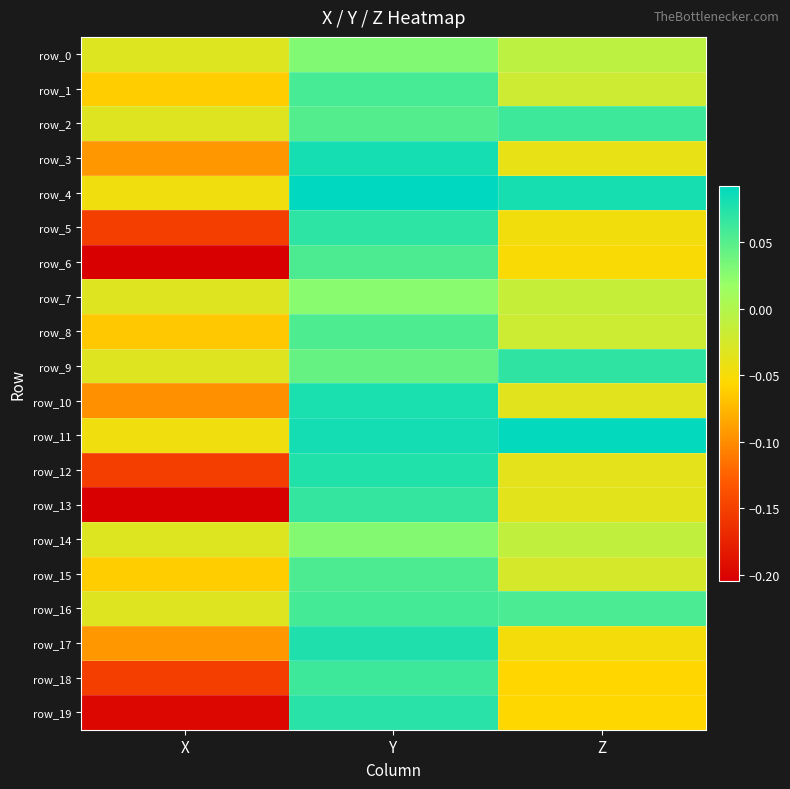

At how many categories does at least one series exceed 0?

2